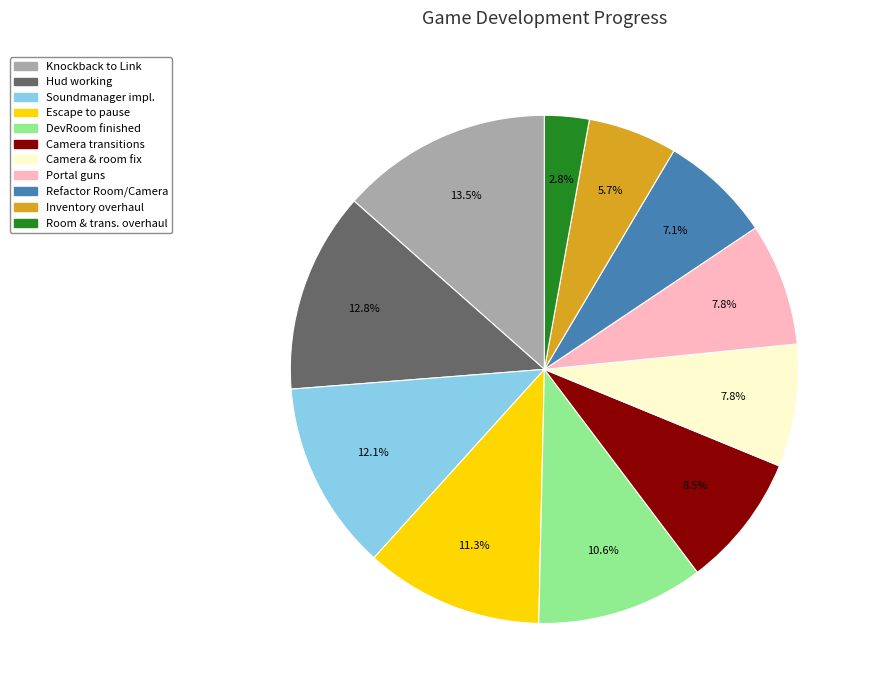

Is there a majority slice in this chart?

No